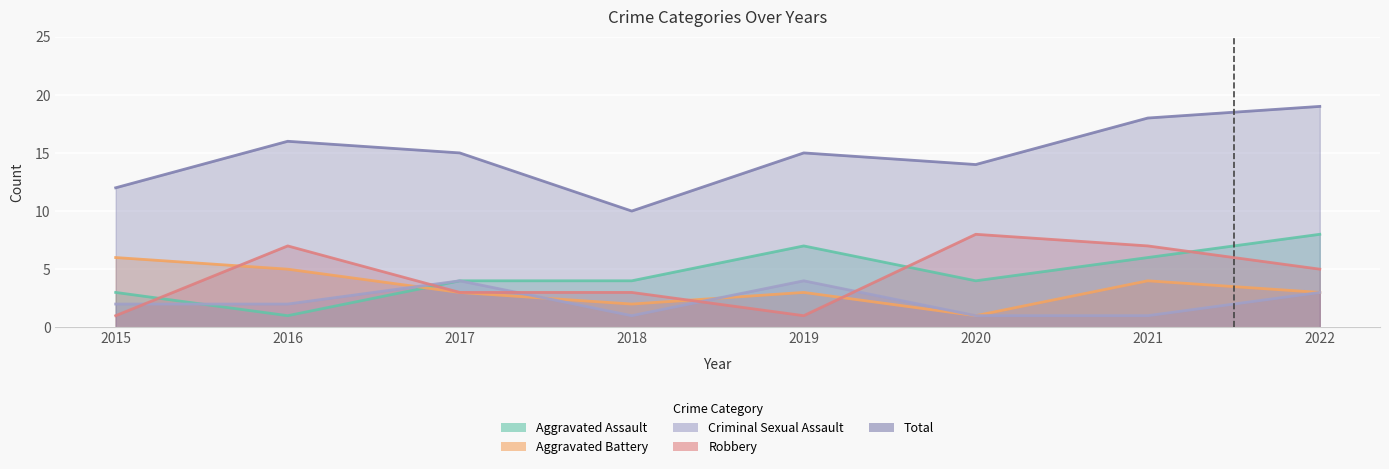

Rank the series at 2022 from highest to lowest value.

Total, Aggravated Assault, Robbery, Aggravated Battery, Criminal Sexual Assault